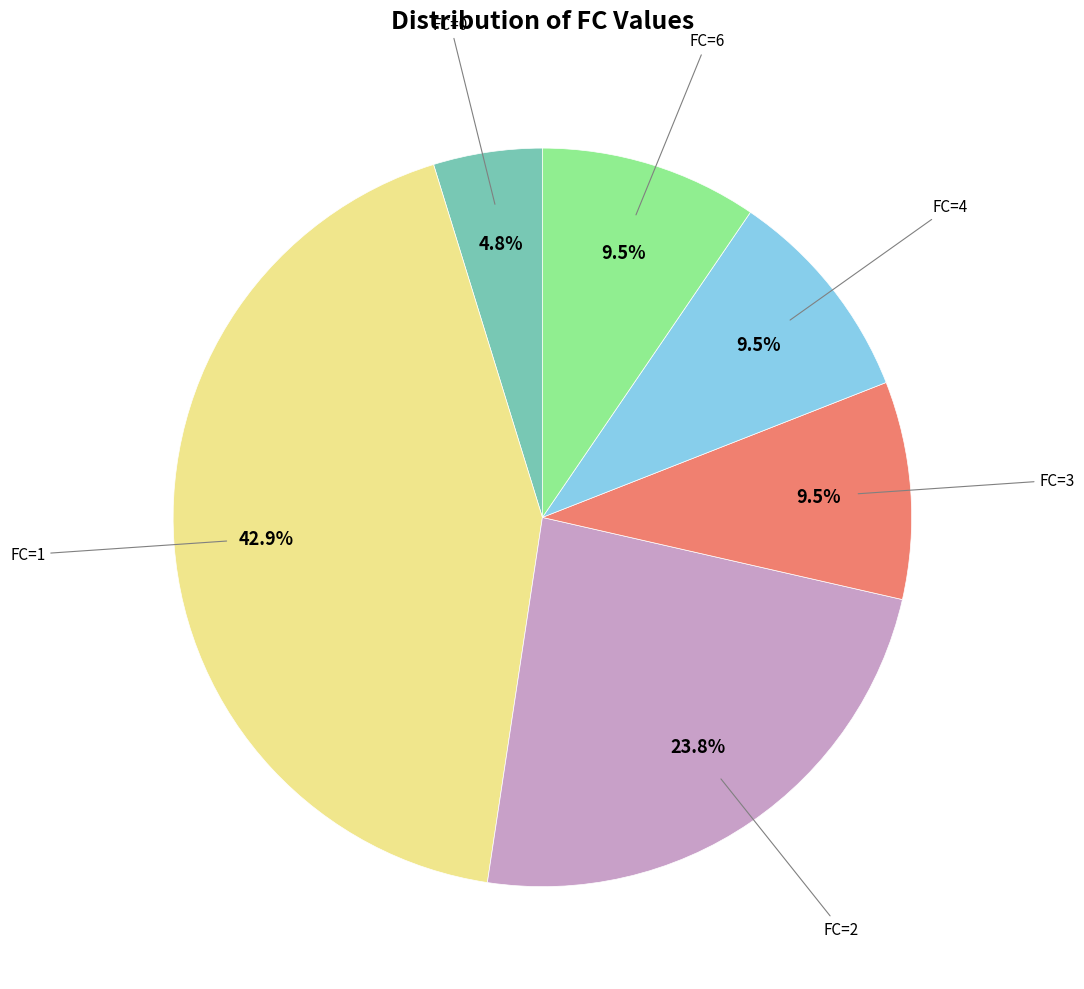

Is there a majority slice in this chart?

No